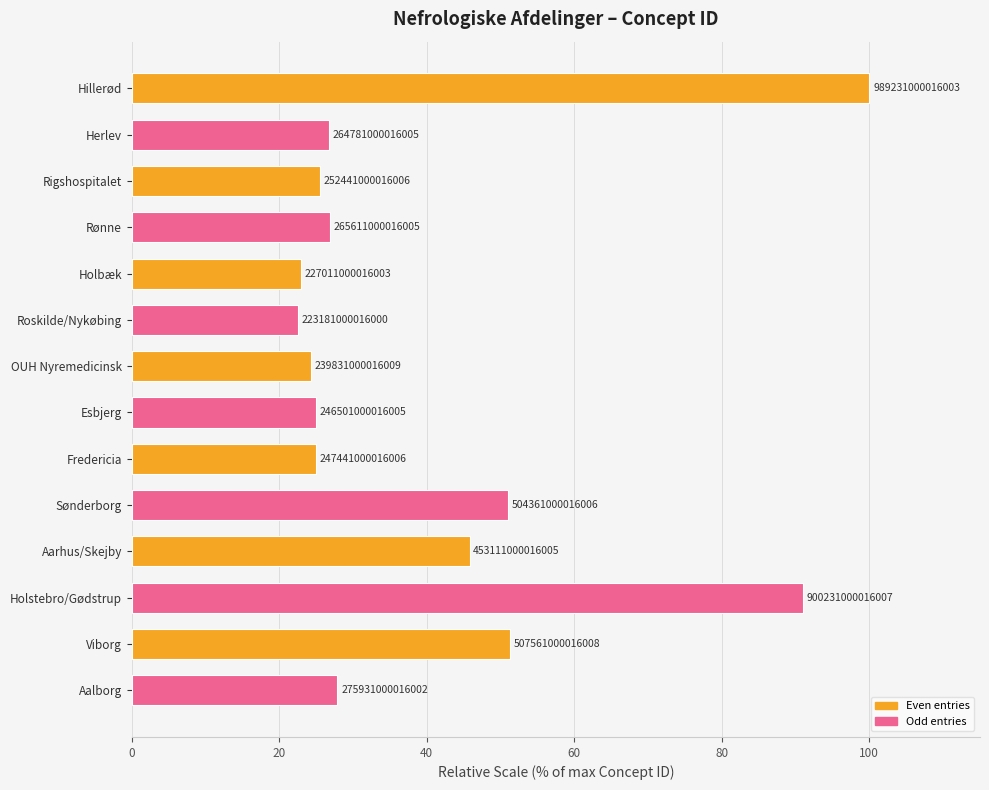

How many bars are there in total?

14